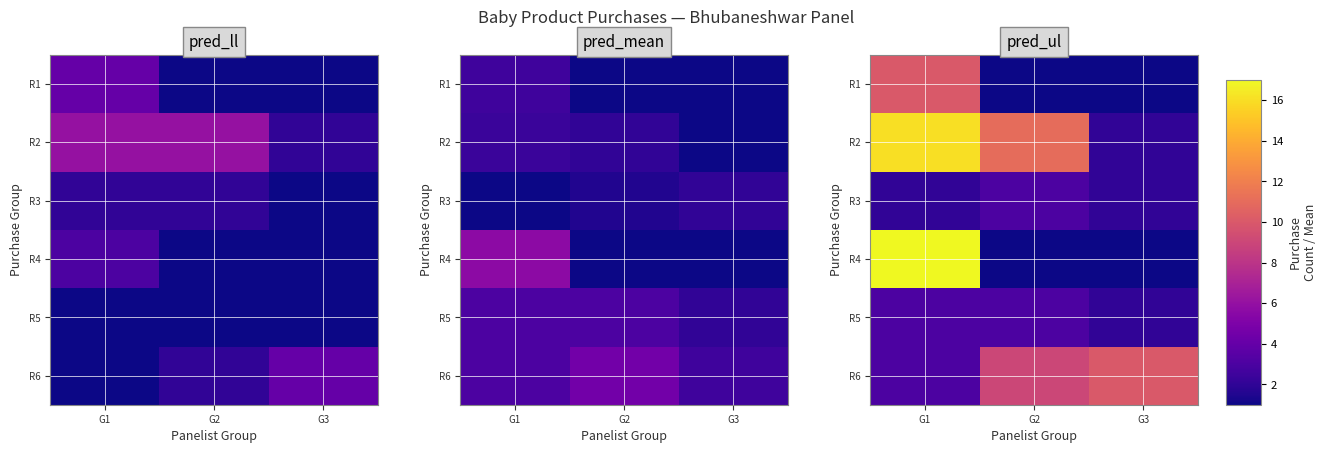

Which label corresponds to the smallest value in the chart?

G2